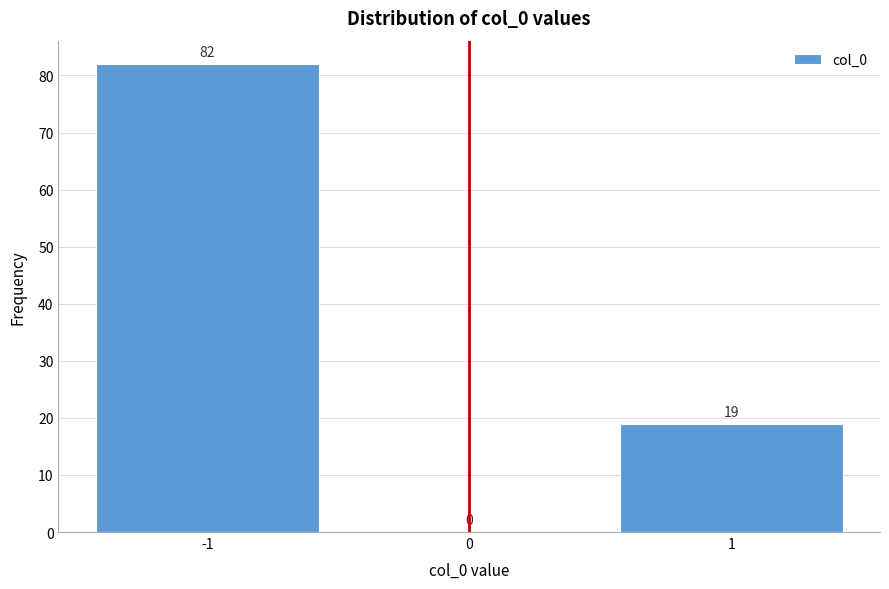

Reading left to right, list every bar in this chart as the range it spans on the x-axis followed by its height.

-1.5 to -0.5: 82
-0.5 to 0.5: 0
0.5 to 1.5: 19